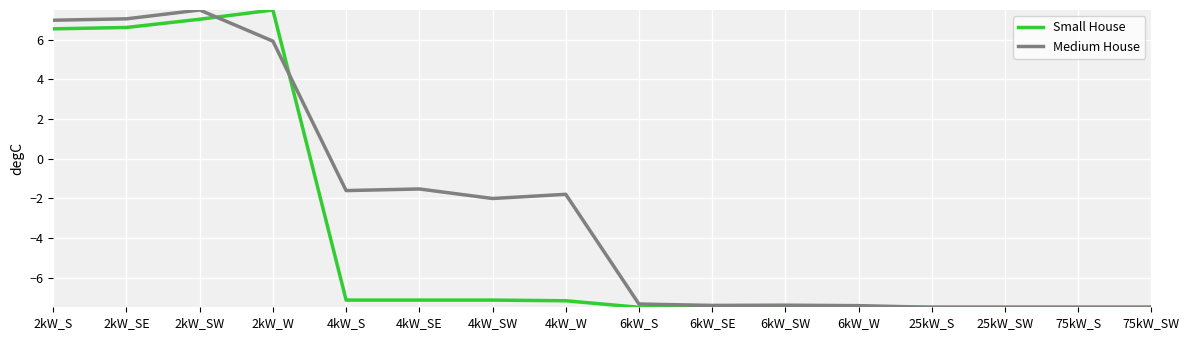

The value of Medium House at 4kW_SW is -2.0. True or false?

True